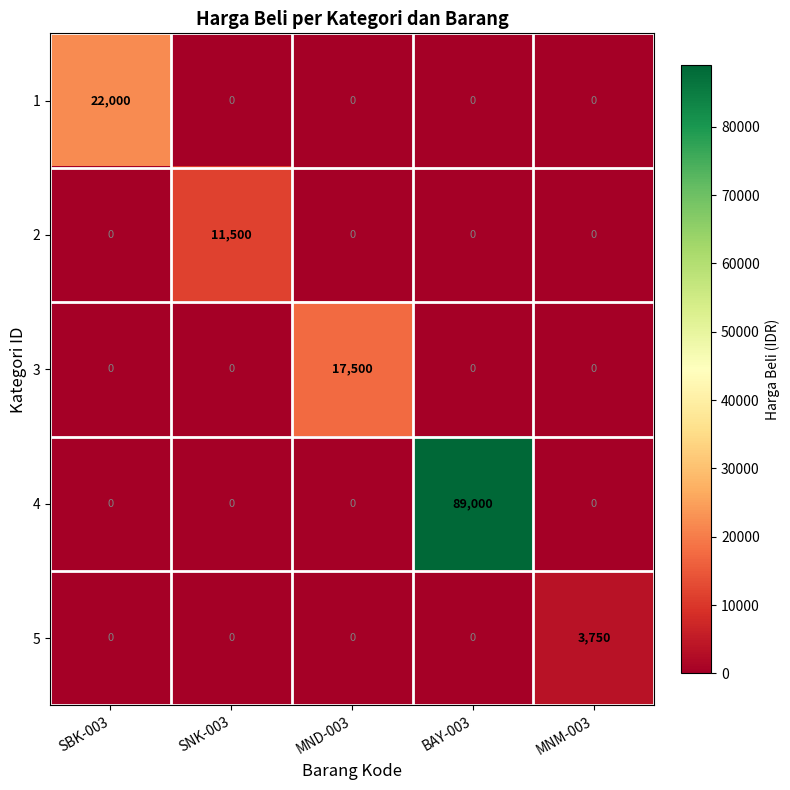

How many categories are shown in the chart?

5